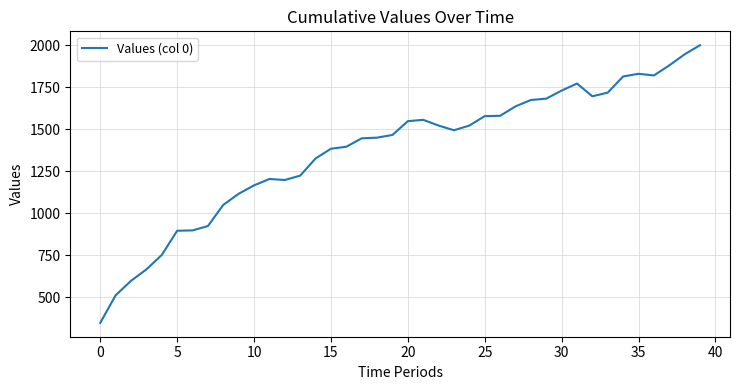

What is the difference between the maximum and minimum values?

1652